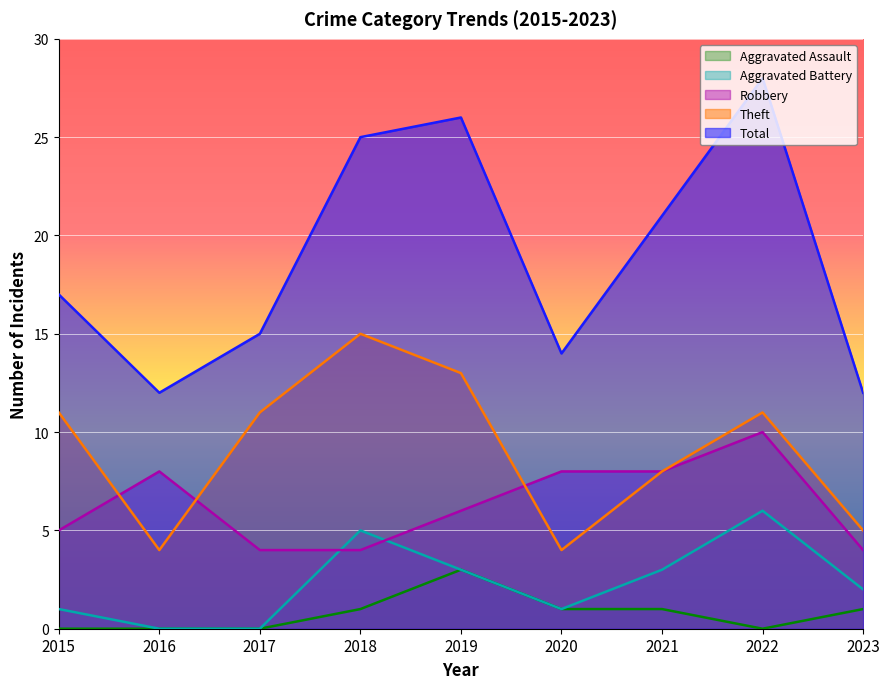

Reading left to right, list all the values displayed in this chart.

Robbery: 2015=5	2016=8	2017=4	2018=4	2019=6	2020=8	2021=8	2022=10	2023=4
Theft: 2015=11	2016=4	2017=11	2018=15	2019=13	2020=4	2021=8	2022=11	2023=5
Total: 2015=17	2016=12	2017=15	2018=25	2019=26	2020=14	2021=21	2022=28	2023=12
Aggravated Battery: 2015=1	2016=0	2017=0	2018=5	2019=3	2020=1	2021=3	2022=6	2023=2
Aggravated Assault: 2015=0	2016=0	2017=0	2018=1	2019=3	2020=1	2021=1	2022=0	2023=1